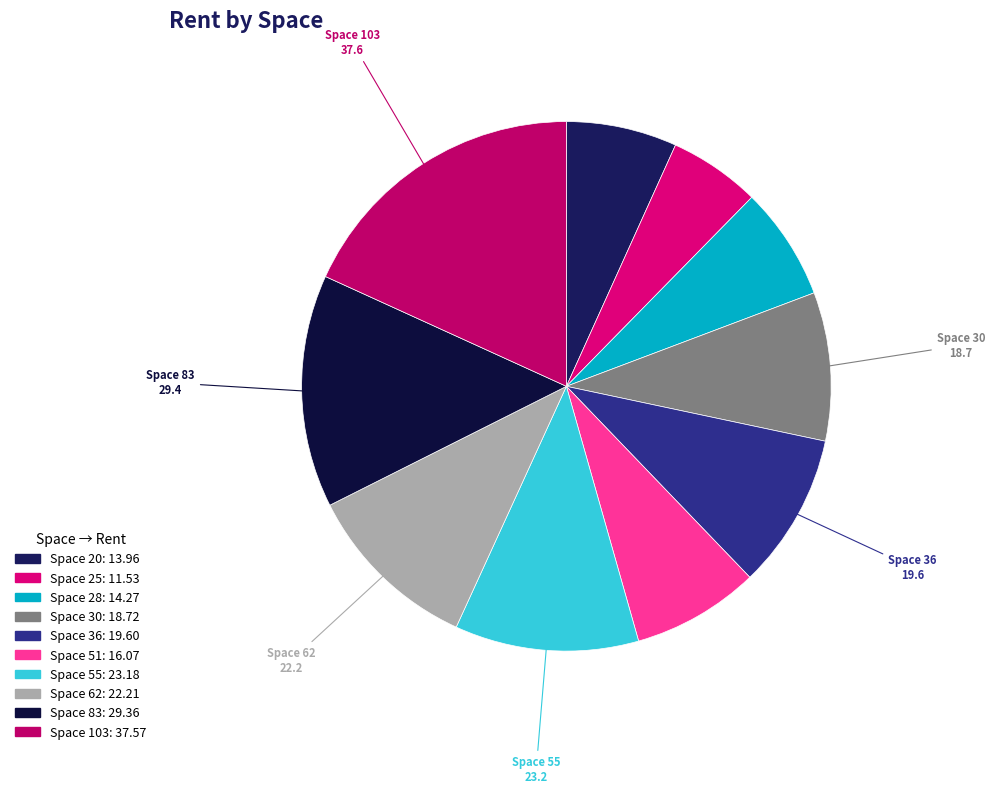

Count the number of slices in the pie.

10